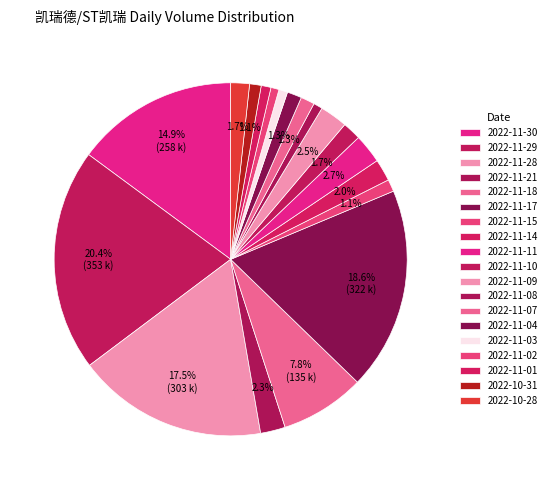

How many segments does this pie chart have?

19